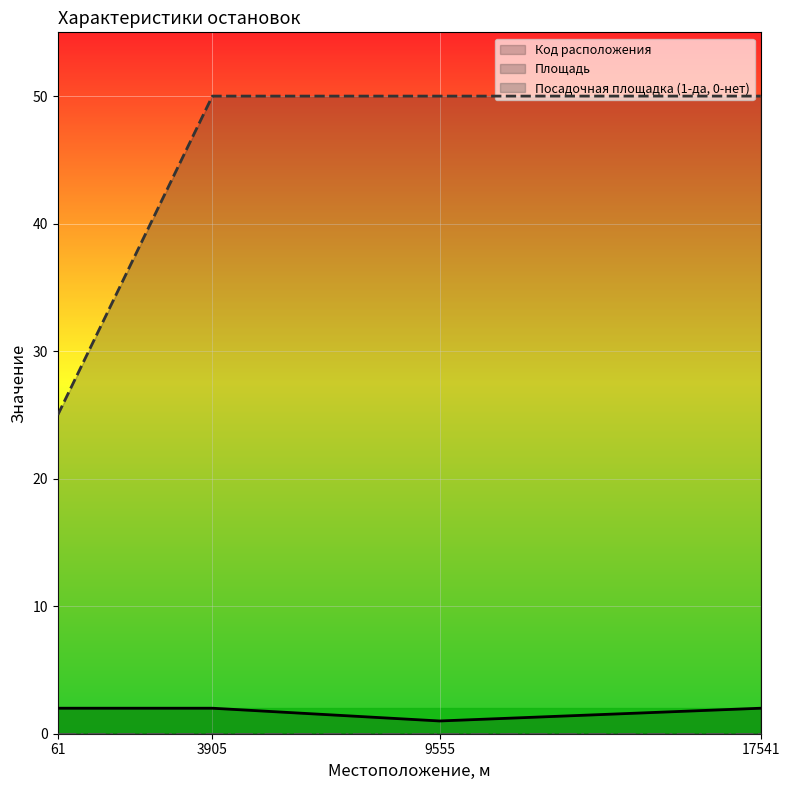

Reading left to right, what are all the values shown in this chart?

Код расположения: 61=2	3905=2	9555=1	17541=2
Площадь: 61=25	3905=50	9555=50	17541=50